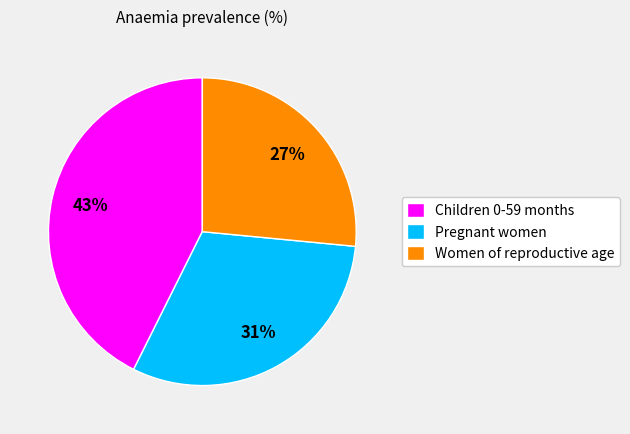

Does any single category account for the majority?

No